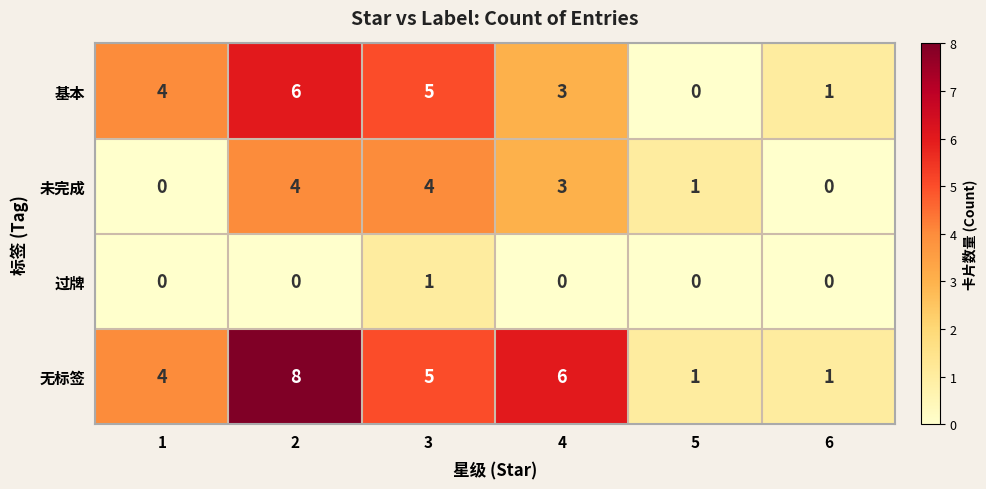

How many categories are shown in the chart?

6